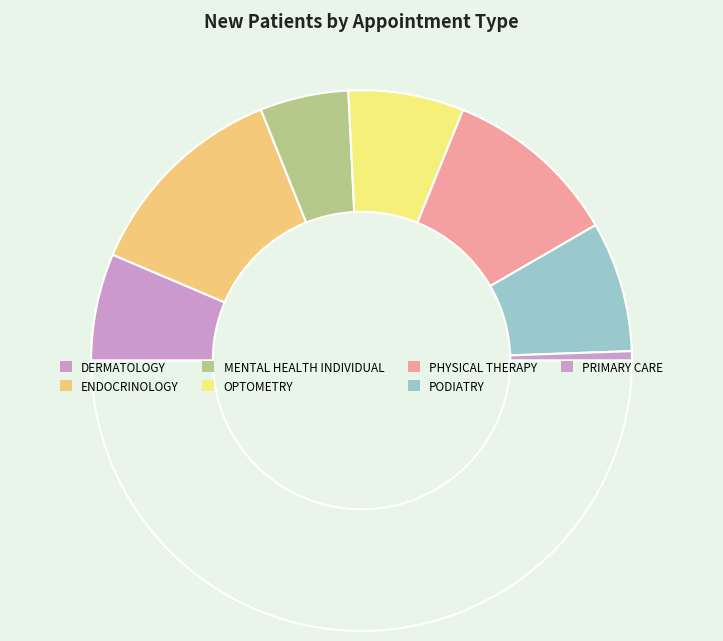

How many slices are in this pie chart?

8